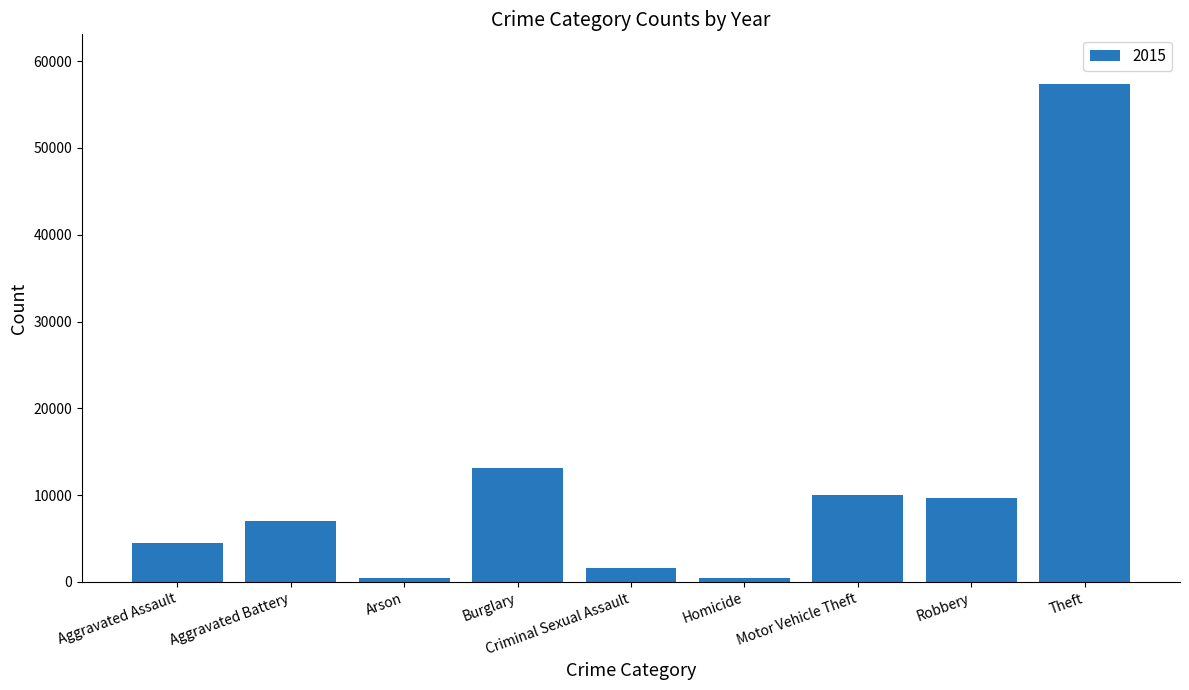

Approximately how many times larger is the value at Robbery compared to Aggravated Battery?

1.4